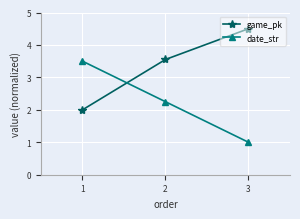

Which category has the lowest value in the date_str series?

3